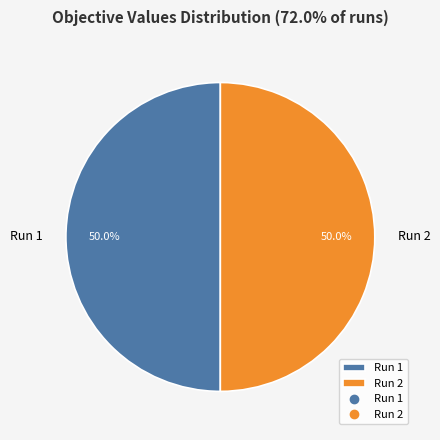

To the nearest percent, what is the average slice percentage?

50%